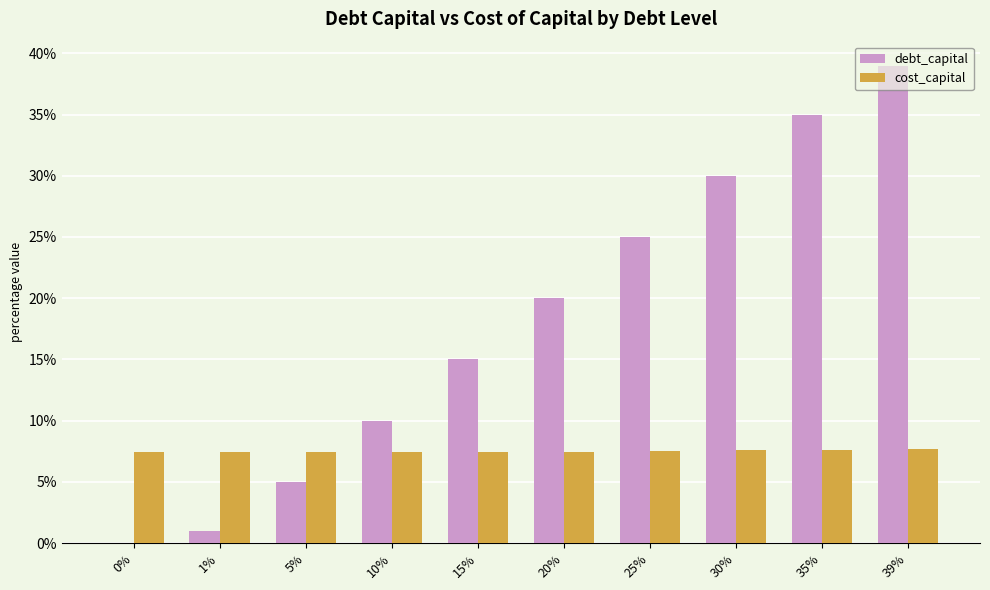

What are all the series names shown in the legend?

debt_capital, cost_capital